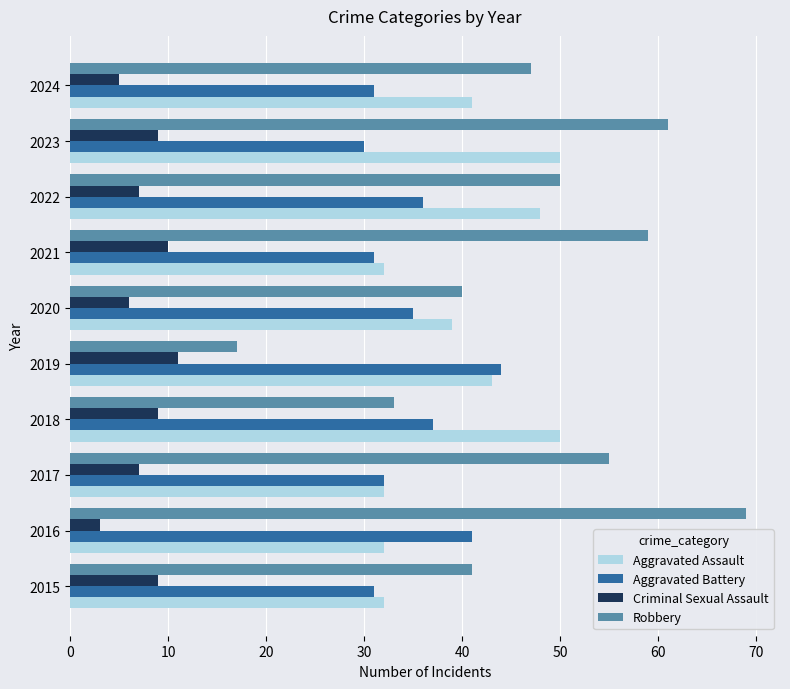

At which category does the chart reach its minimum across all series?

2016